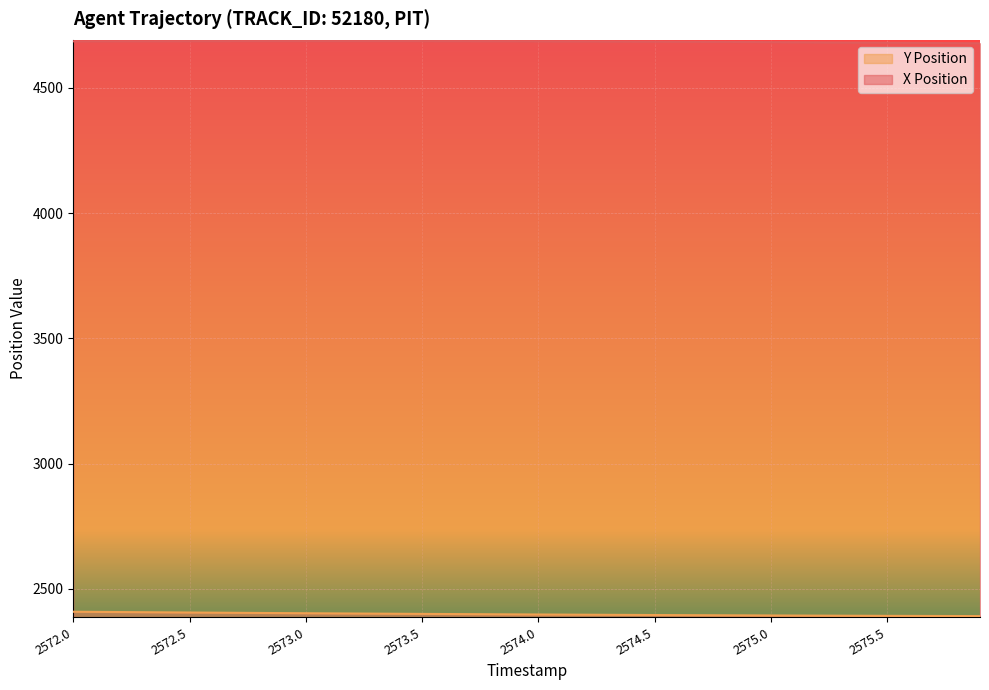

At which label does Y Position reach its peak?

2572.0